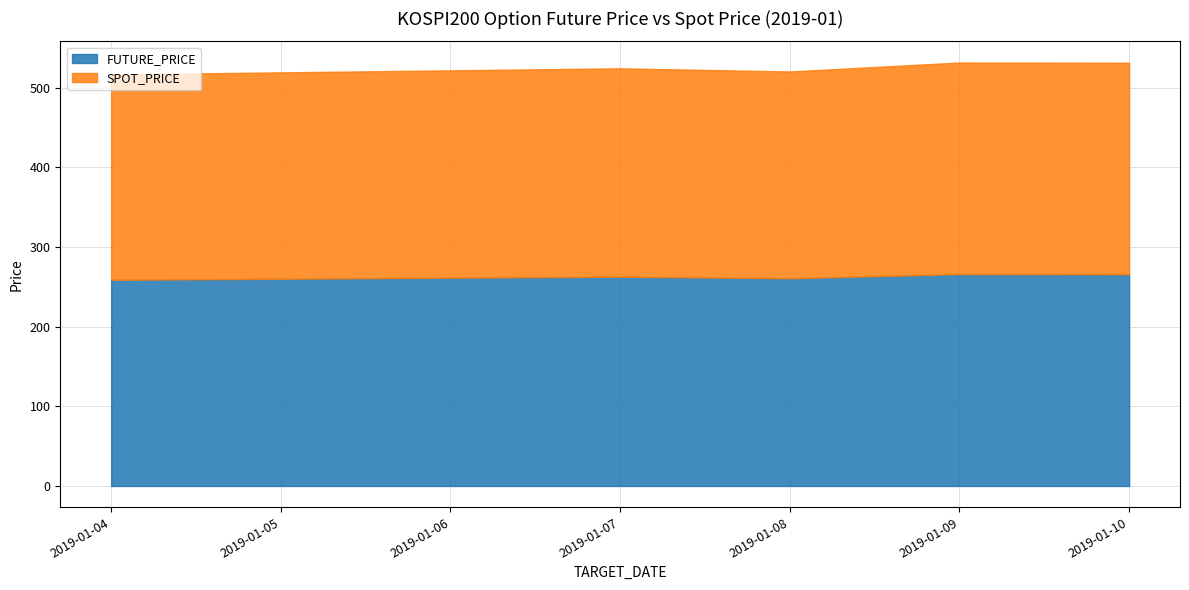

What is the average value of the FUTURE_PRICE series?

262.9